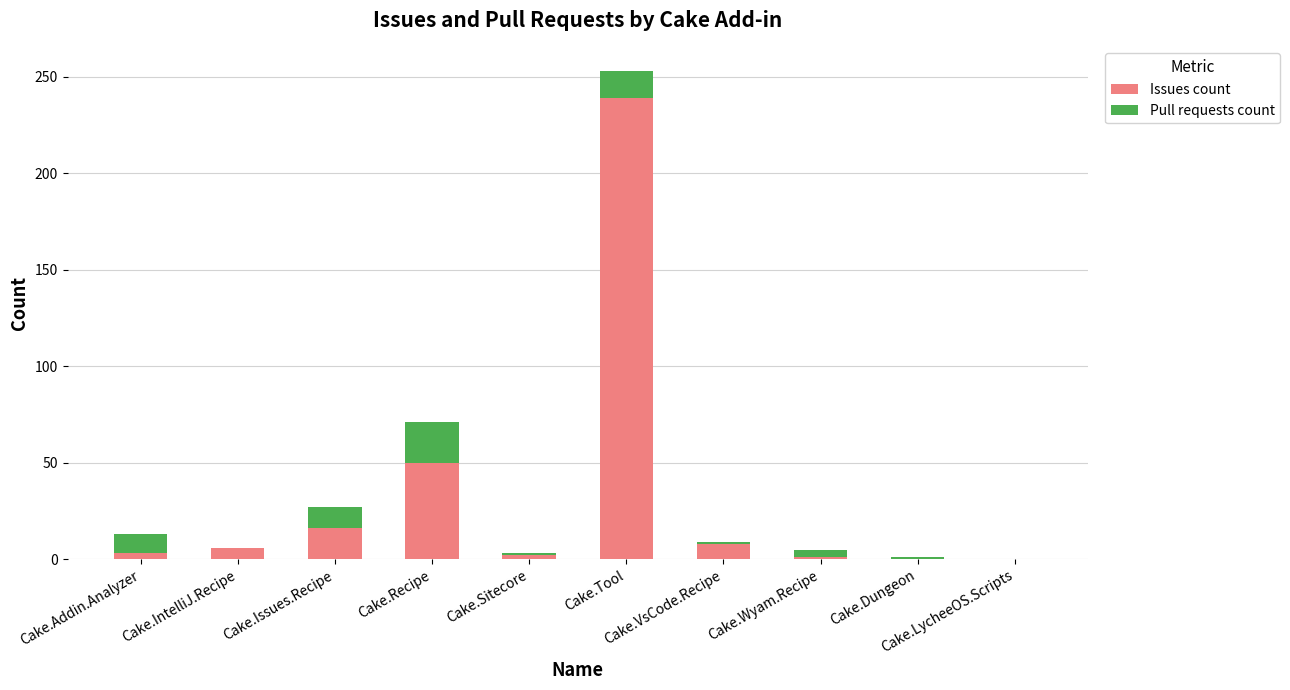

What is the average value of the Pull requests count series?

6